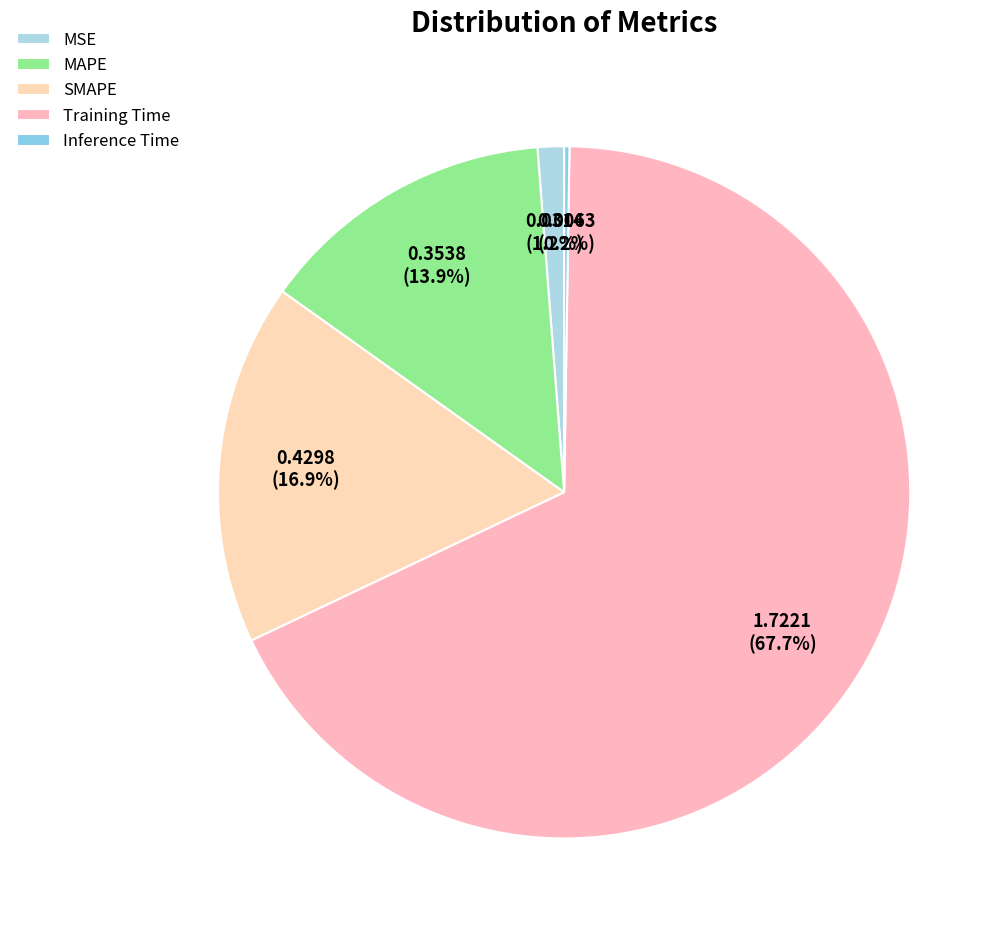

Which category has the biggest portion of the pie?

Training Time